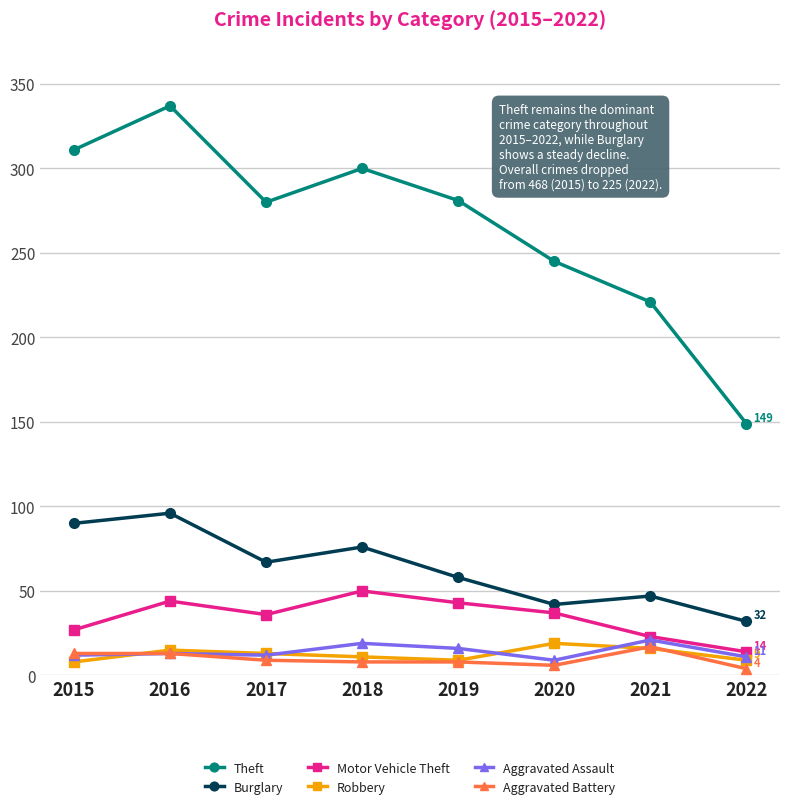

True or false: Aggravated Assault has more than 0 points higher than both neighbors.

True